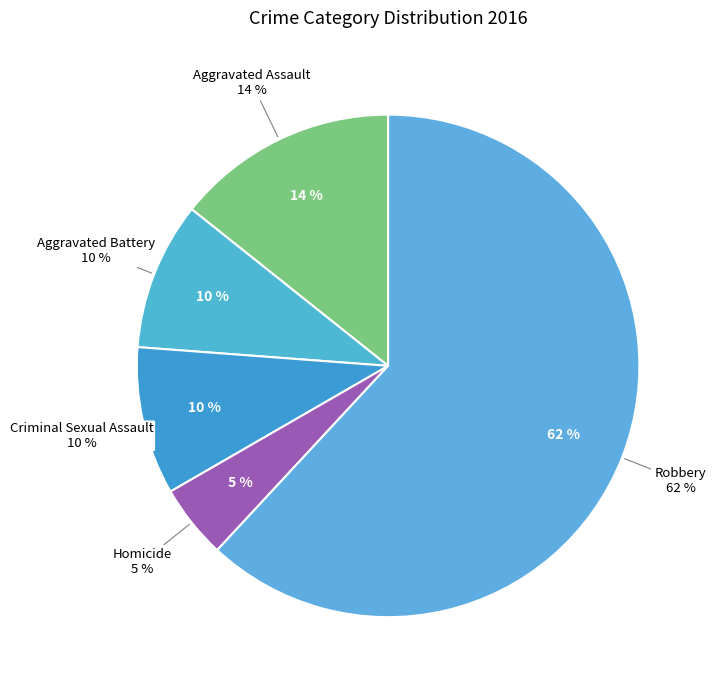

Between Criminal Sexual Assault and Homicide, which is larger?

Criminal Sexual Assault